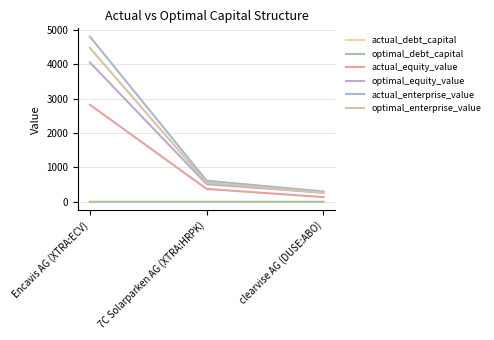

What is the label of the 1st point from the left?

Encavis AG (XTRA:ECV)